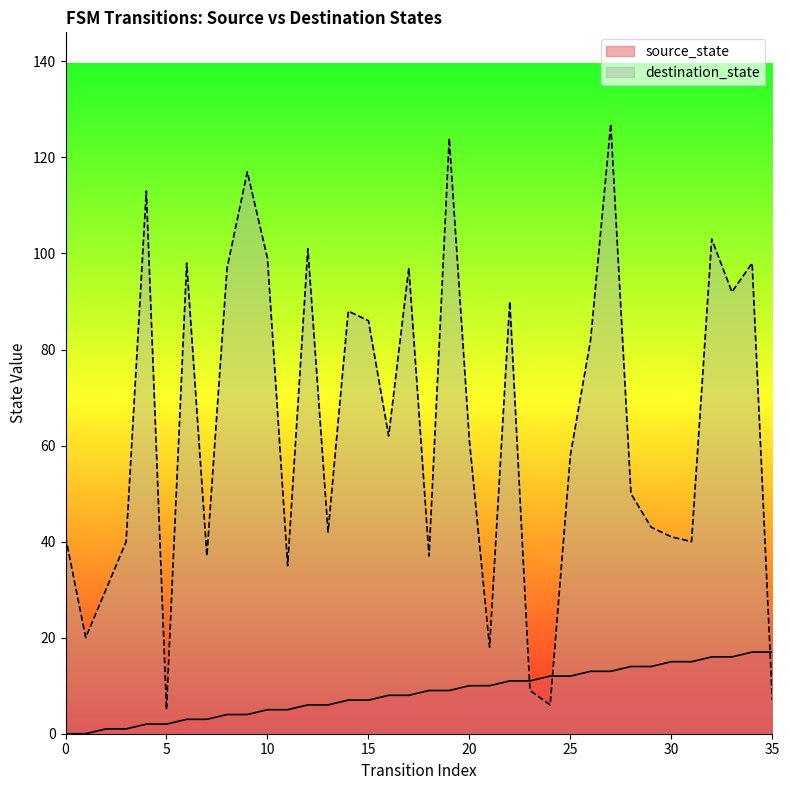

What is the value of the destination_state point at the 21st from the left?

61